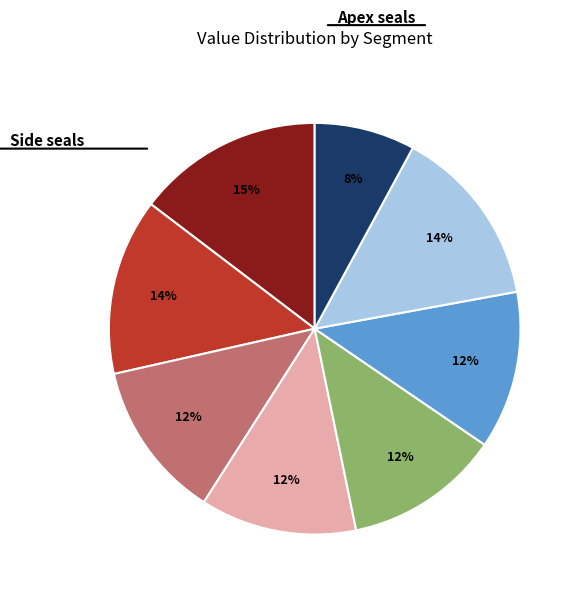

Count the number of slices in the pie.

8